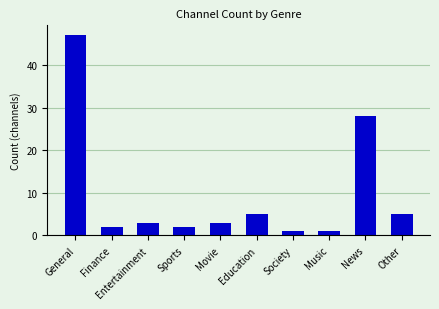

Which has a higher value, Movie or Education?

Education